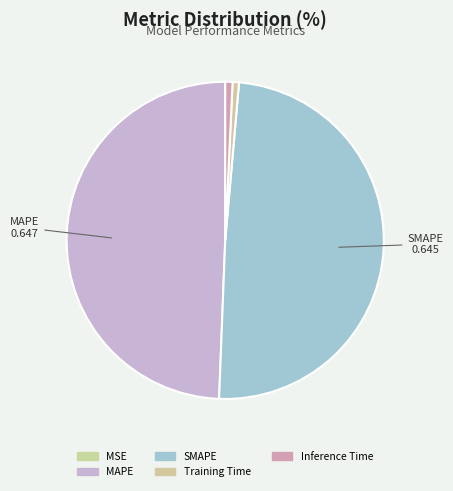

Between MSE and Training Time, which is larger?

Training Time